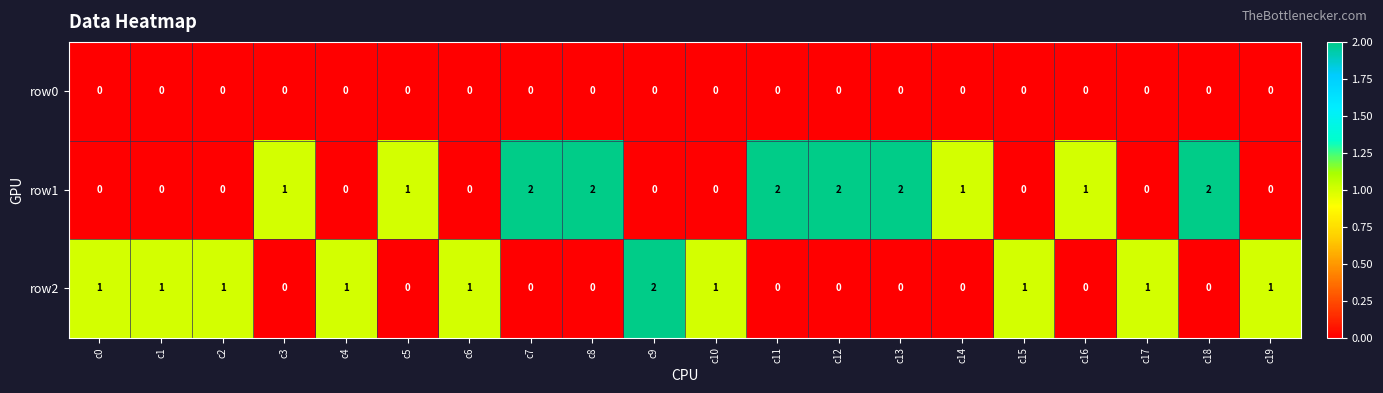

Between c7 and c17, which series saw the biggest shift?

row1